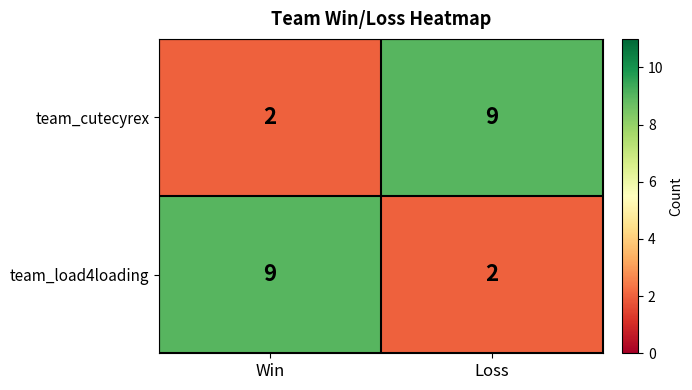

The value of team_cutecyrex at Loss is 9. True or false?

True